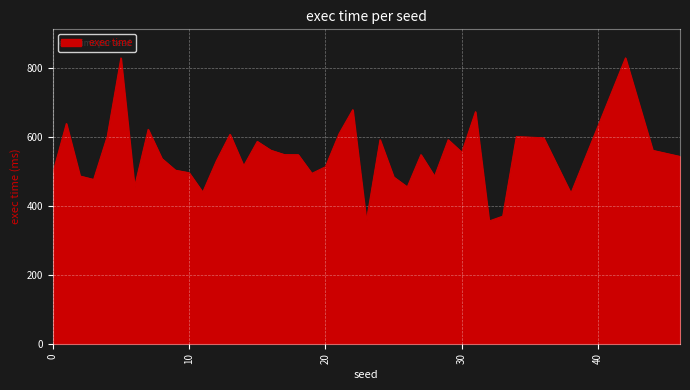

What is the difference between the maximum and minimum values?

473.3